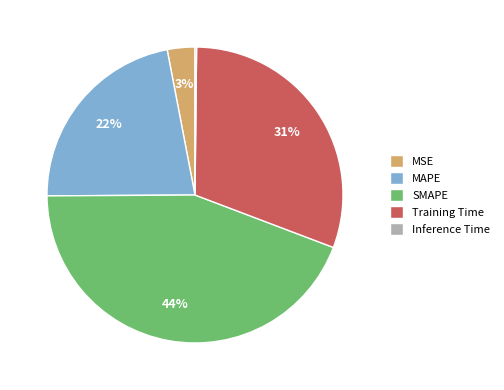

Is there any slice that represents more than half of the pie?

No